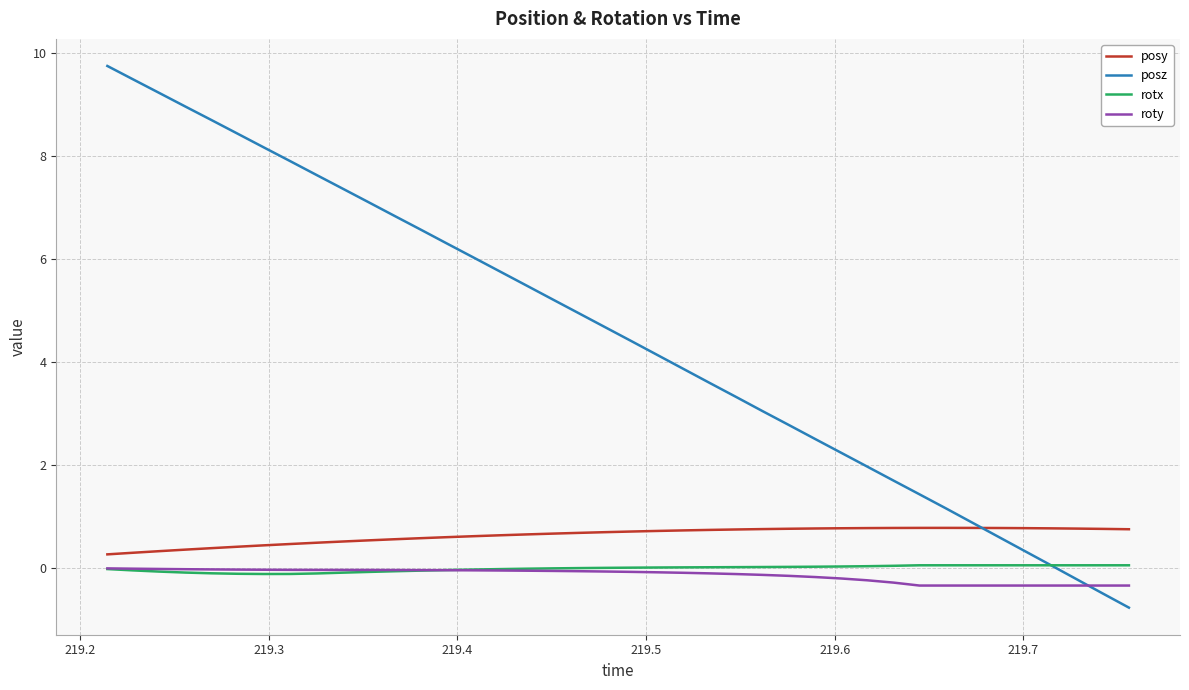

Does the chart display data point markers on the line(s)?

No